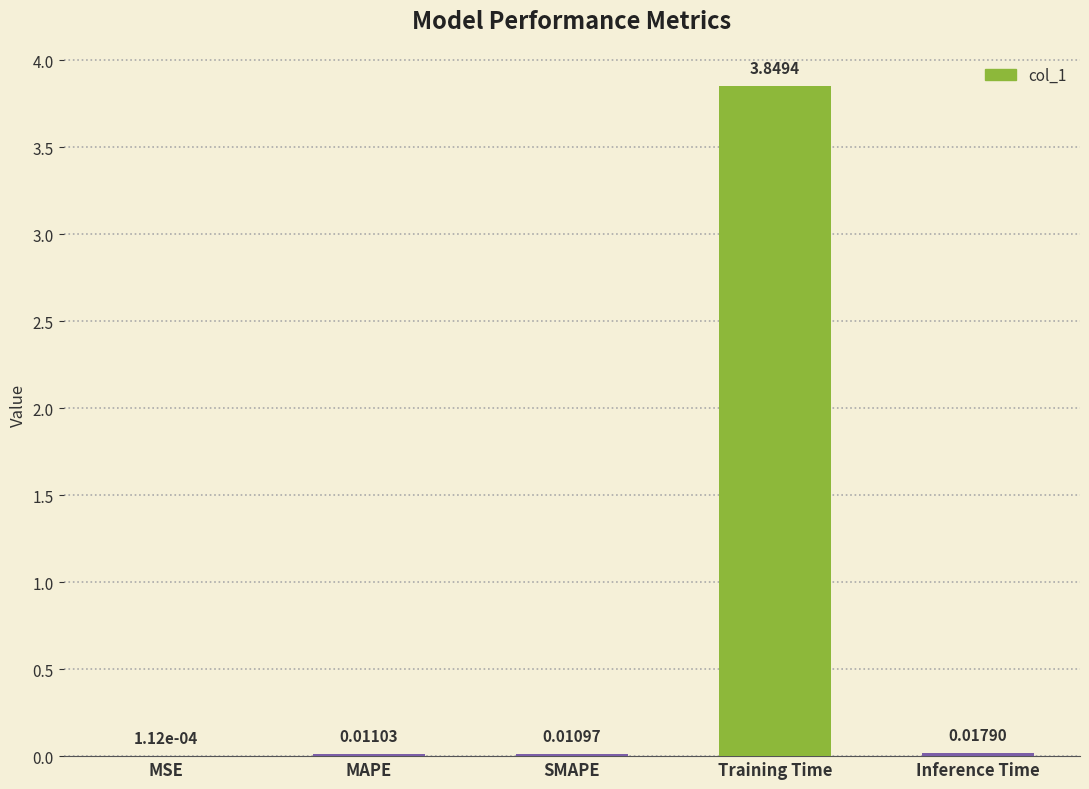

At which label is the value closest to 1?

Inference Time